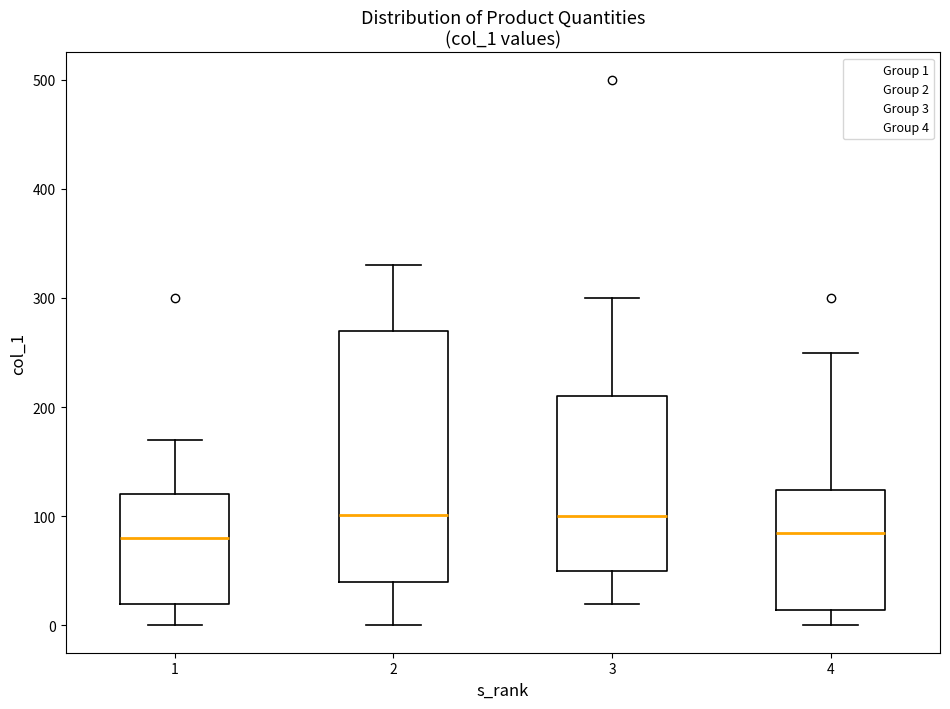

Which box is the tallest, from its lower edge to its upper edge?

2